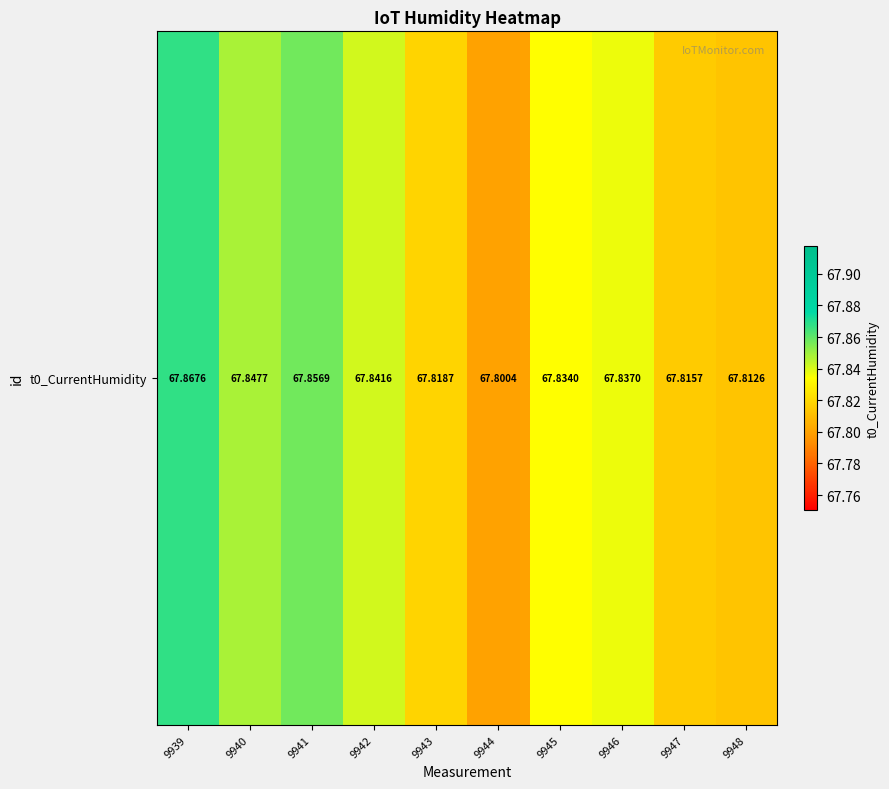

What is the sum of all values?

678.3